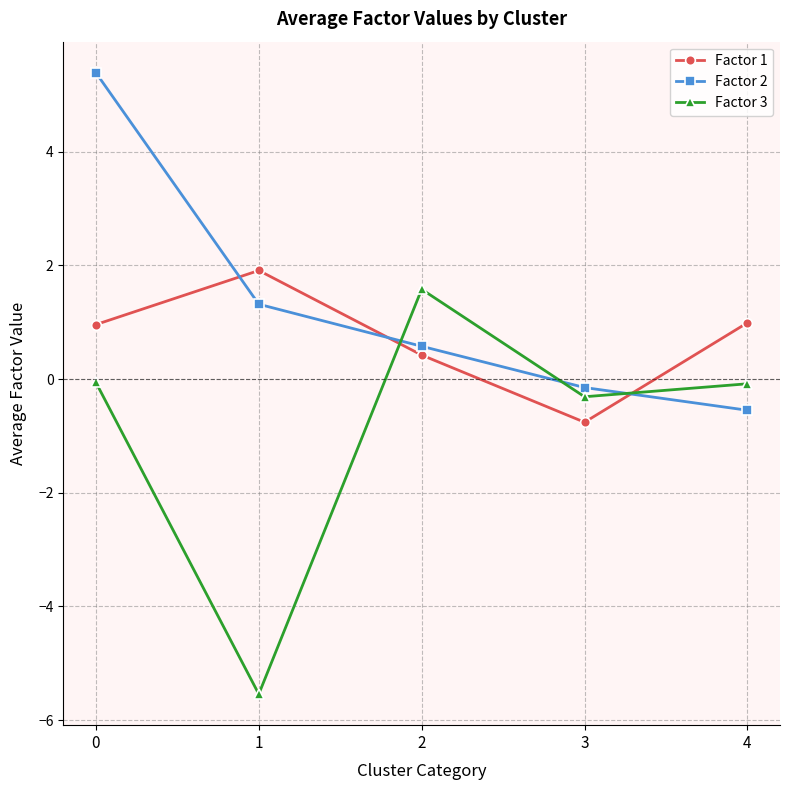

How many series are shown in this chart?

3